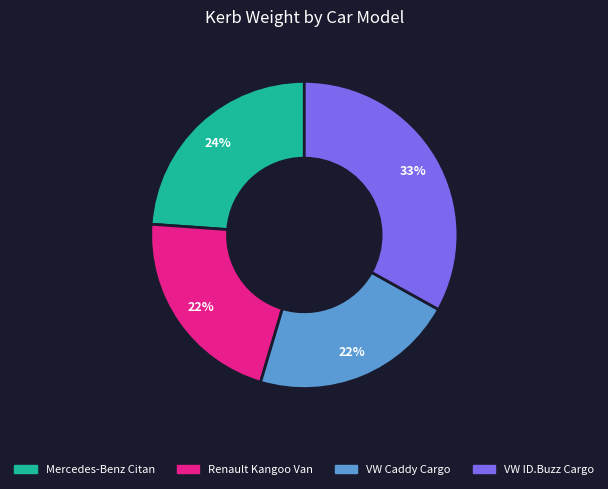

Does any single category account for the majority?

No